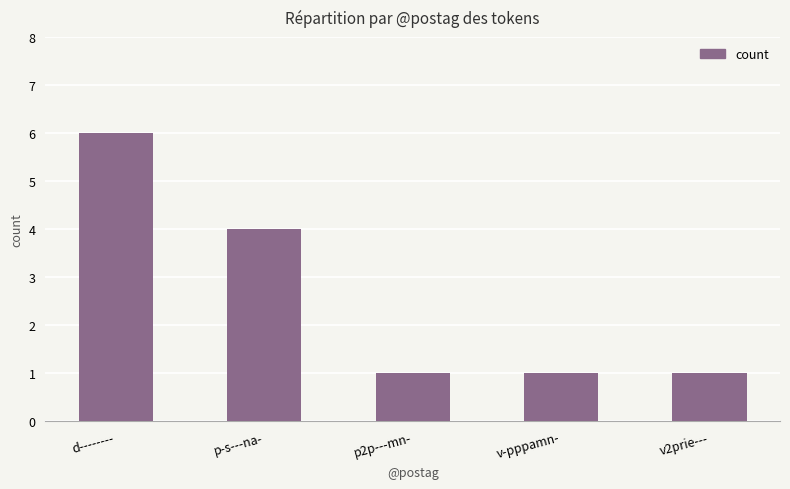

What is the change in value from d-------- to v-pppamn-?

-5